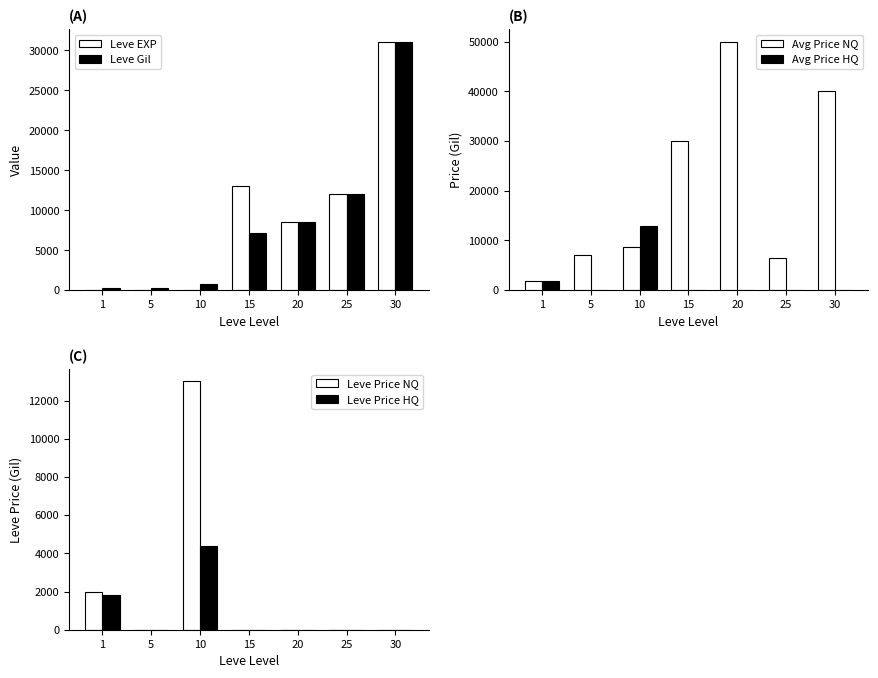

Is it true that Avg Price HQ equals 877.9 at 1?

False